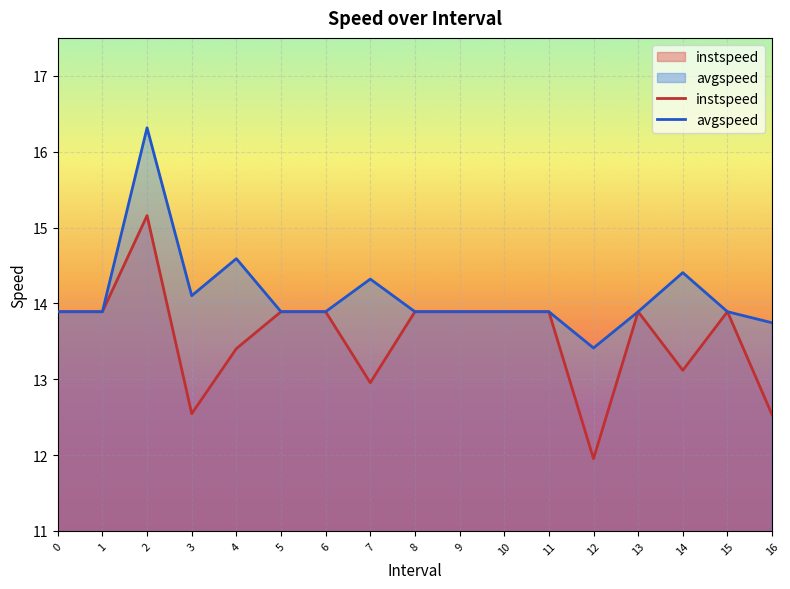

How many lines are shown in the chart?

2